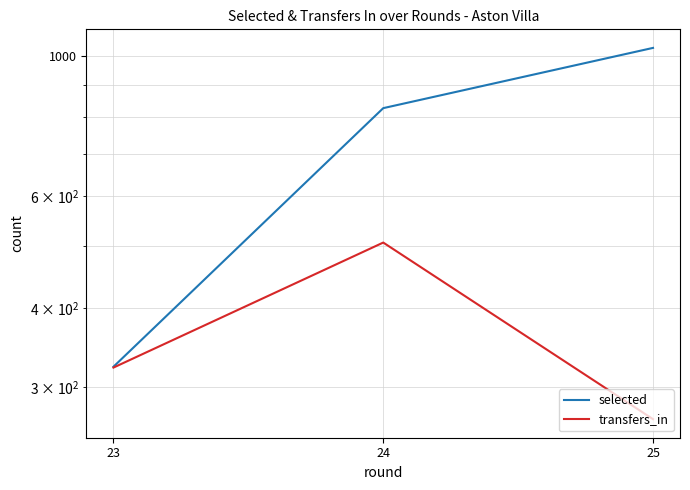

Reading left to right, extract all data points from this chart.

selected: 323	826	1028
transfers_in: 322	507	267